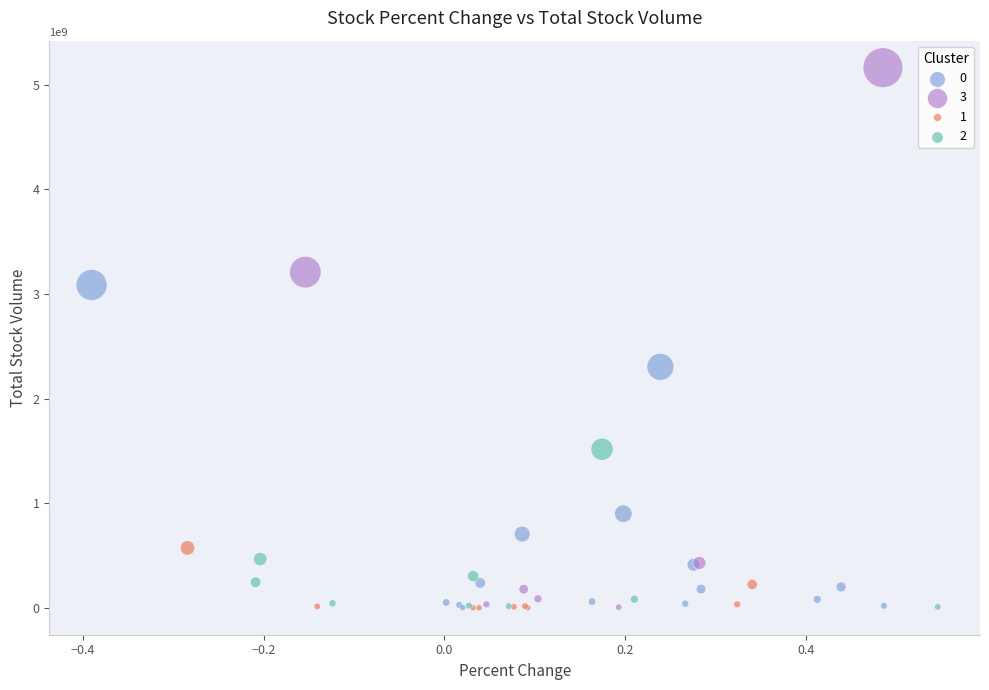

Which series has the largest Y range (max minus min)?

3